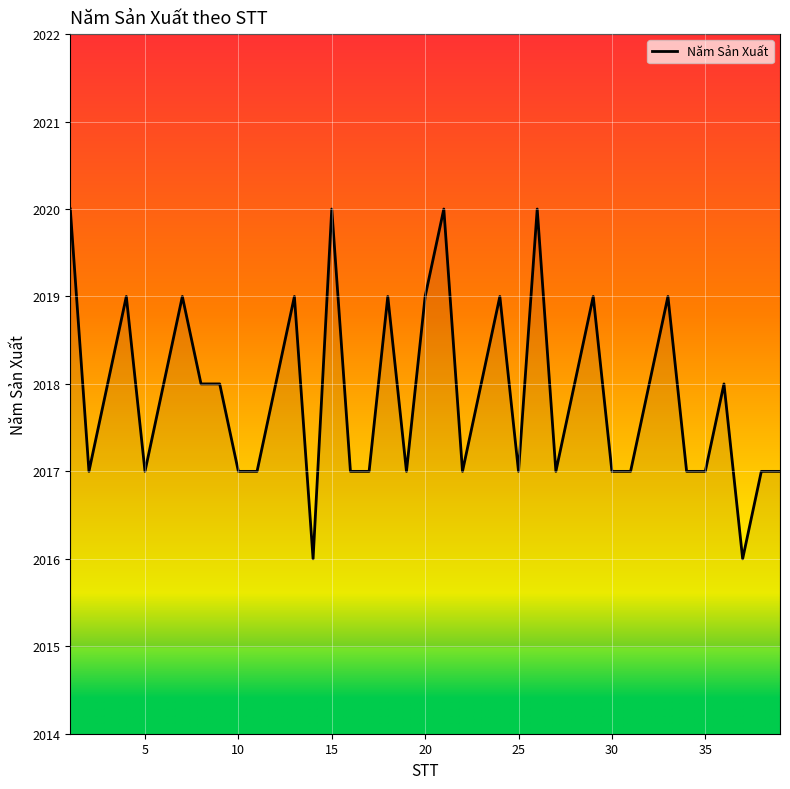

What is the difference between the maximum and minimum values?

4